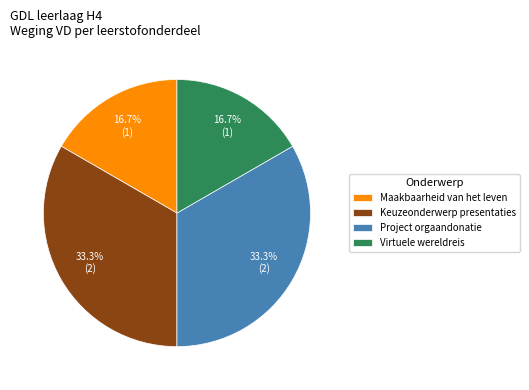

Does any single category account for the majority?

No